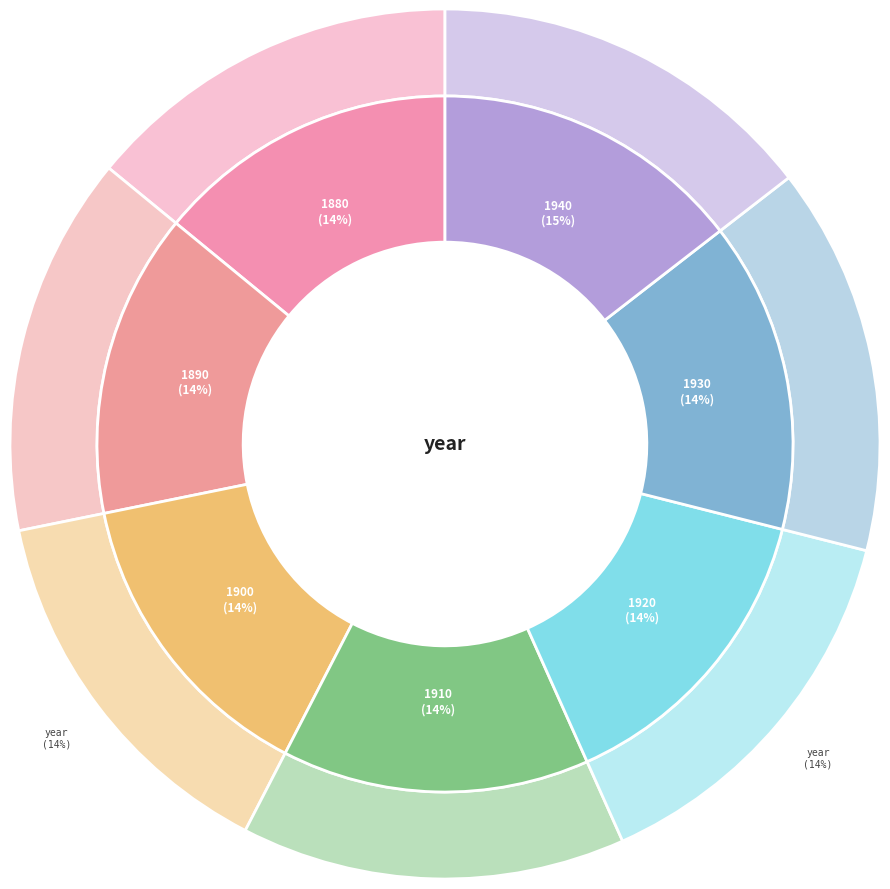

What percentage is the 1900 slice, to the nearest percent?

14%